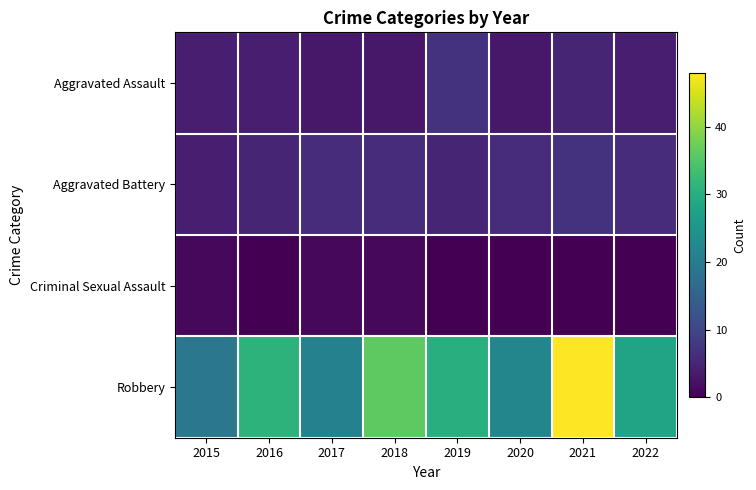

At which category is the sum across all series the highest?

2021